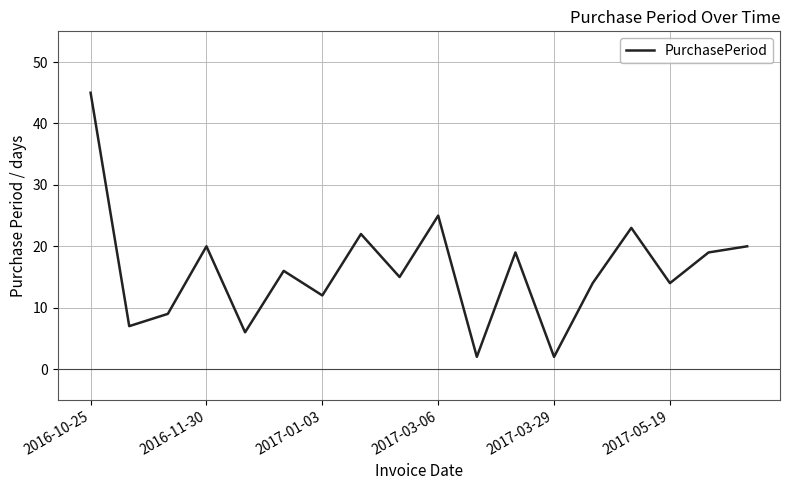

What is the maximum value shown in the chart?

45